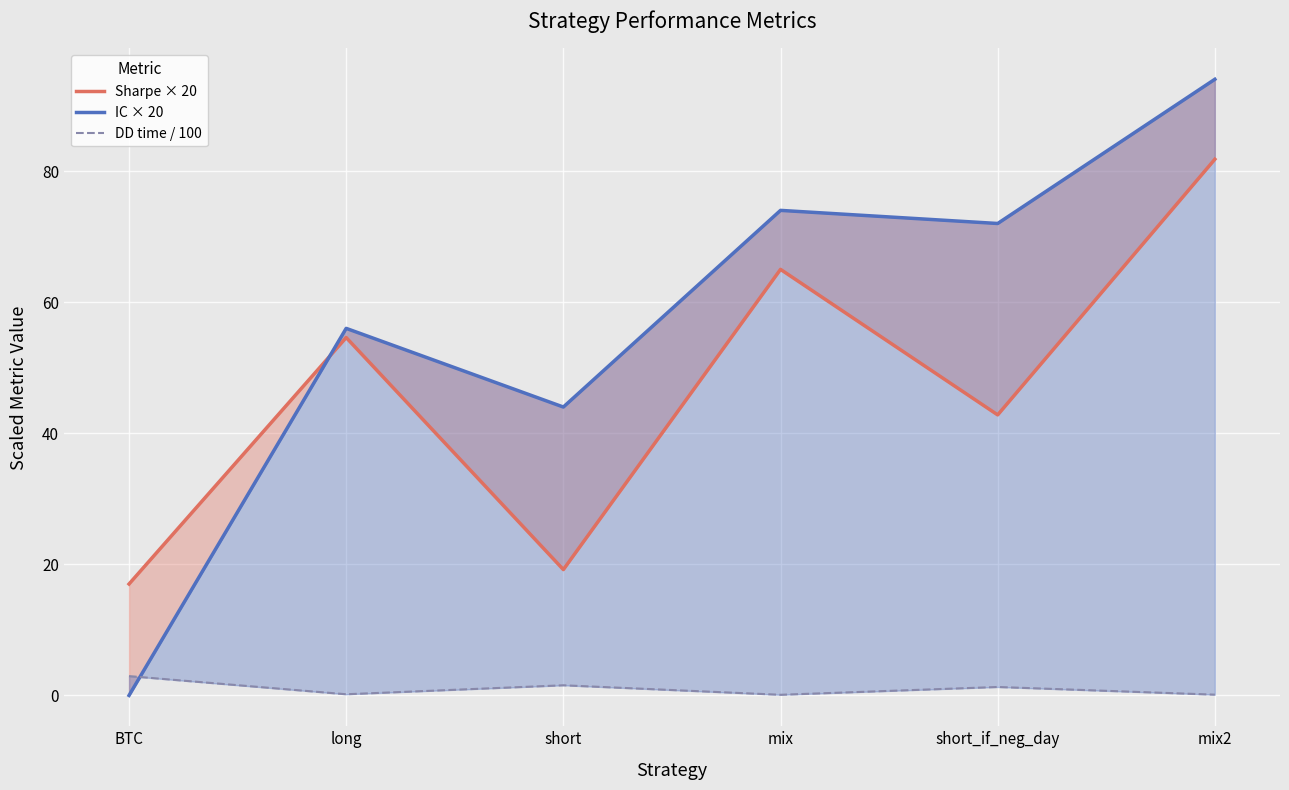

The value of Sharpe × 20 at long is 54.6. True or false?

True